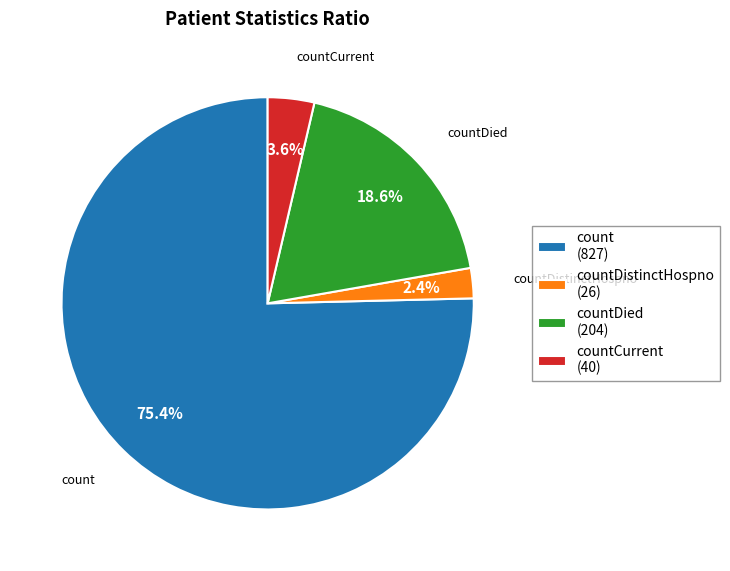

Which slice is the smallest?

countDistinctHospno (26)